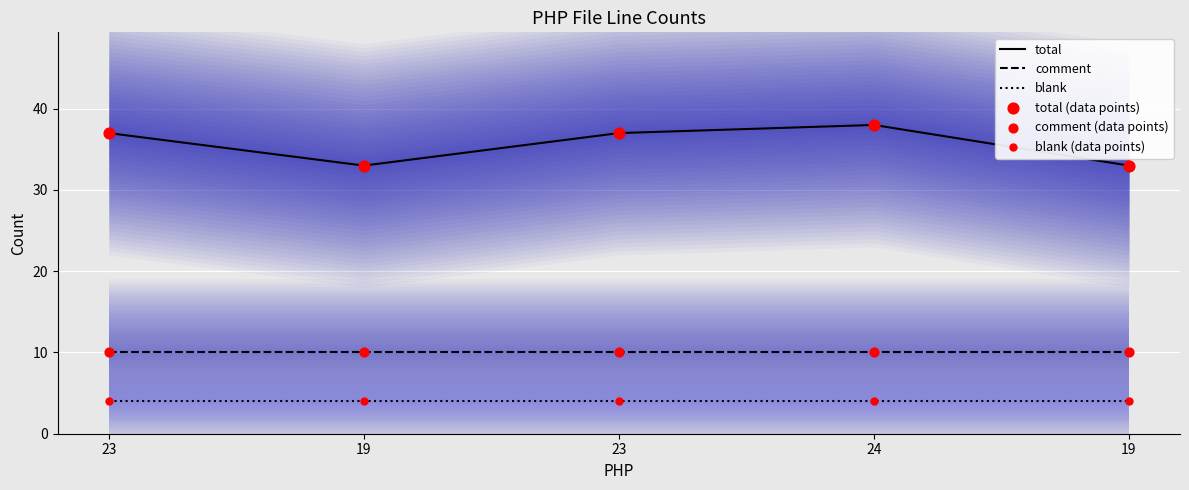

Which series has the largest Y range (max minus min)?

total